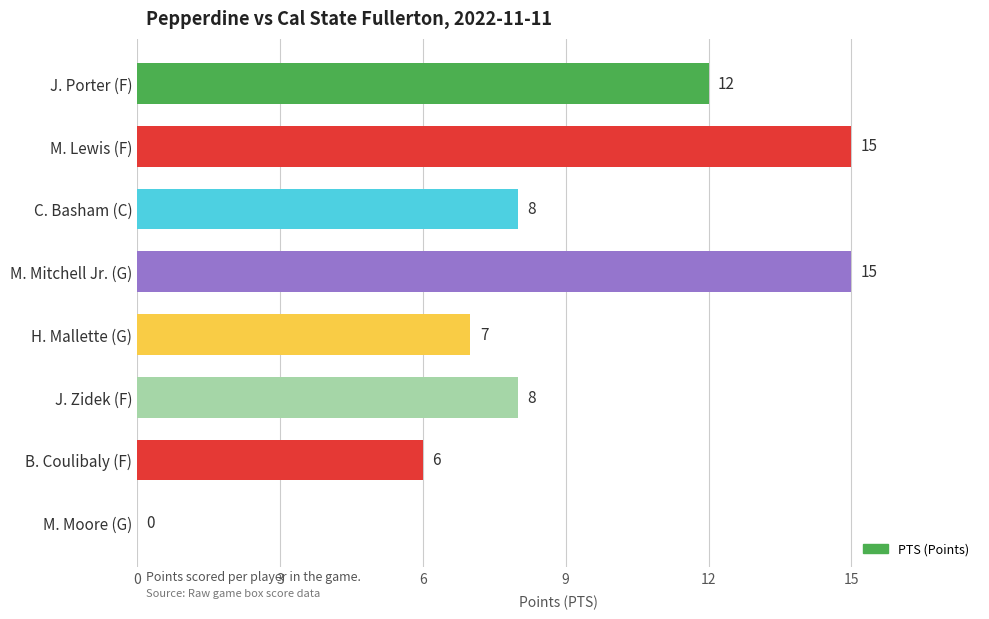

What is the sum of the values at M. Moore (G) and M. Lewis (F)?

15